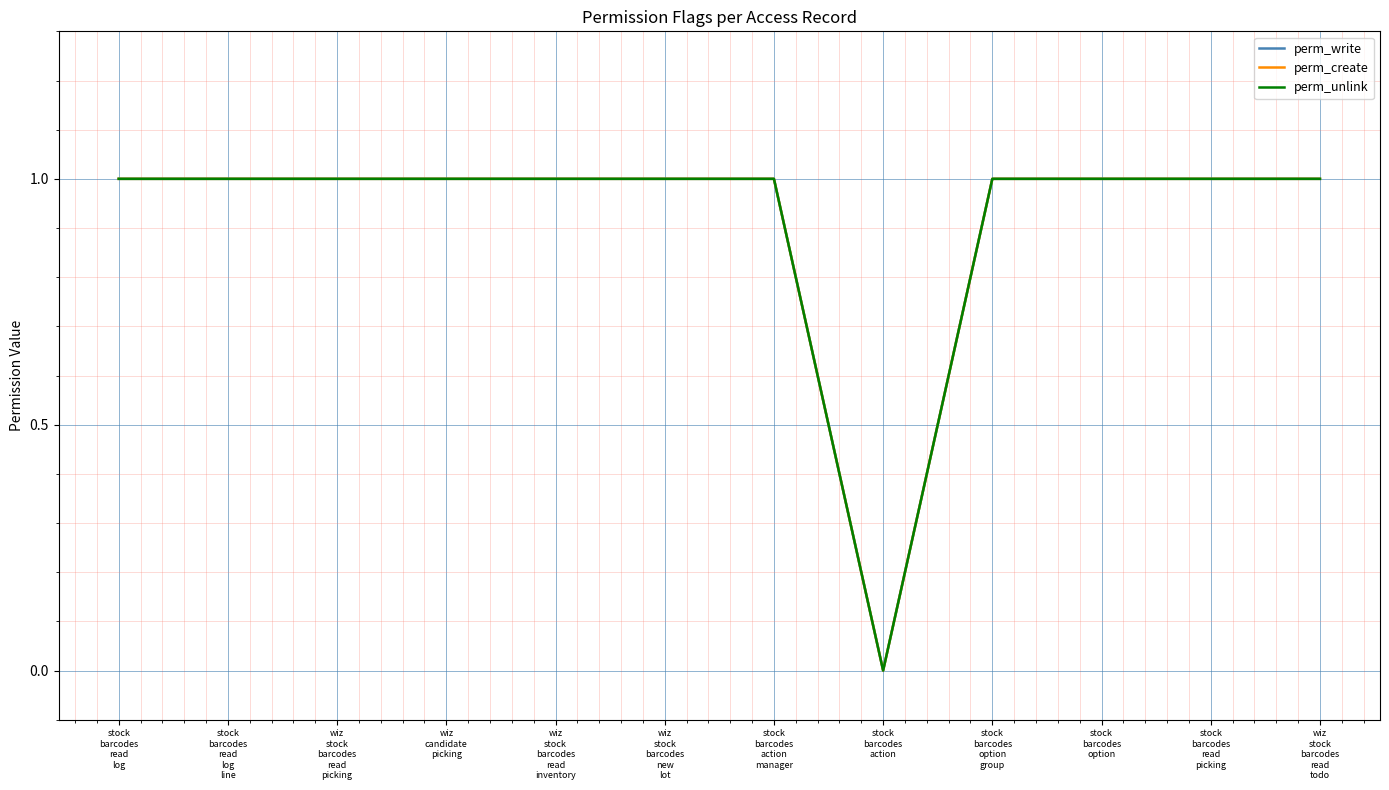

True or false: perm_create and perm_unlink cross at least once.

False